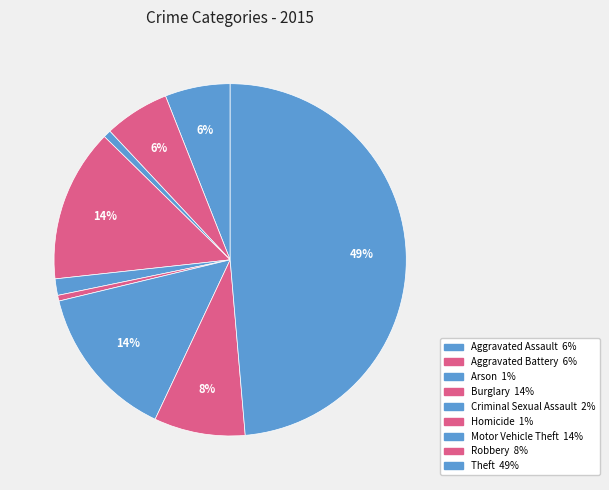

To the nearest percent, what portion does Robbery represent?

8%